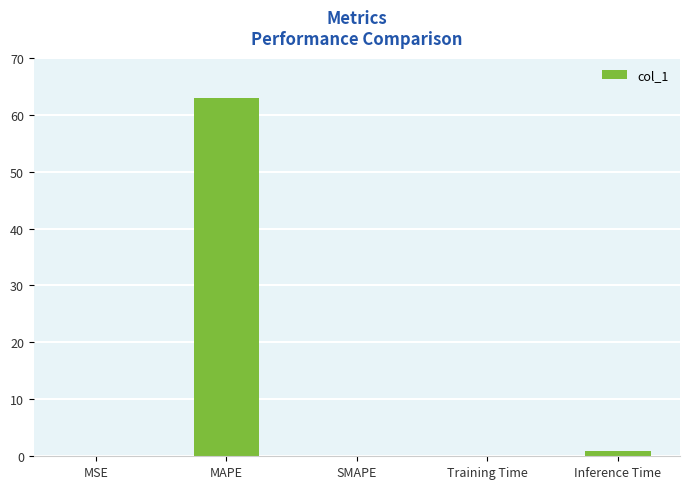

What is the average value?

12.8